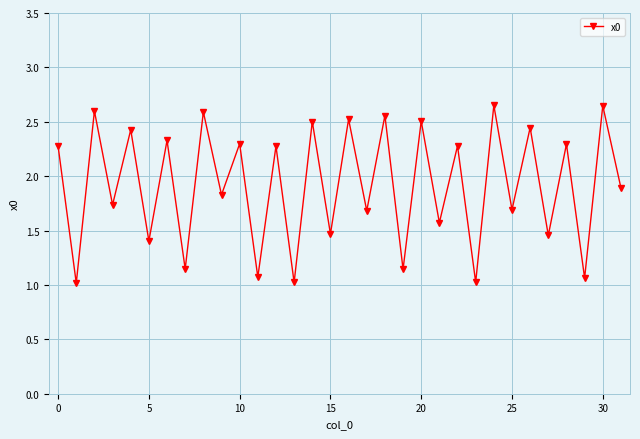

What is the minimum value shown in the chart?

1.0